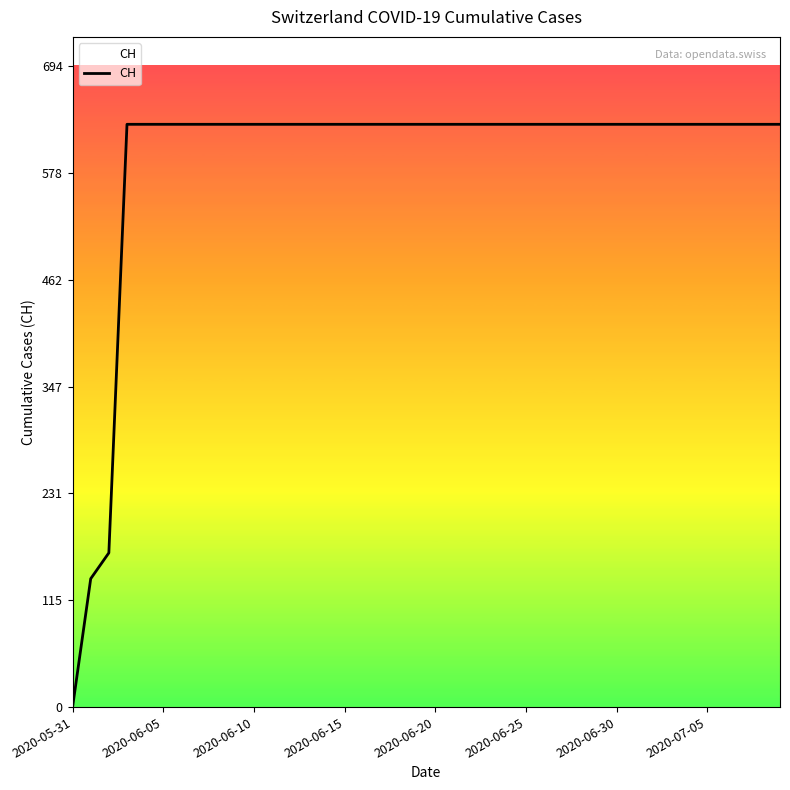

How many lines are shown in the chart?

1